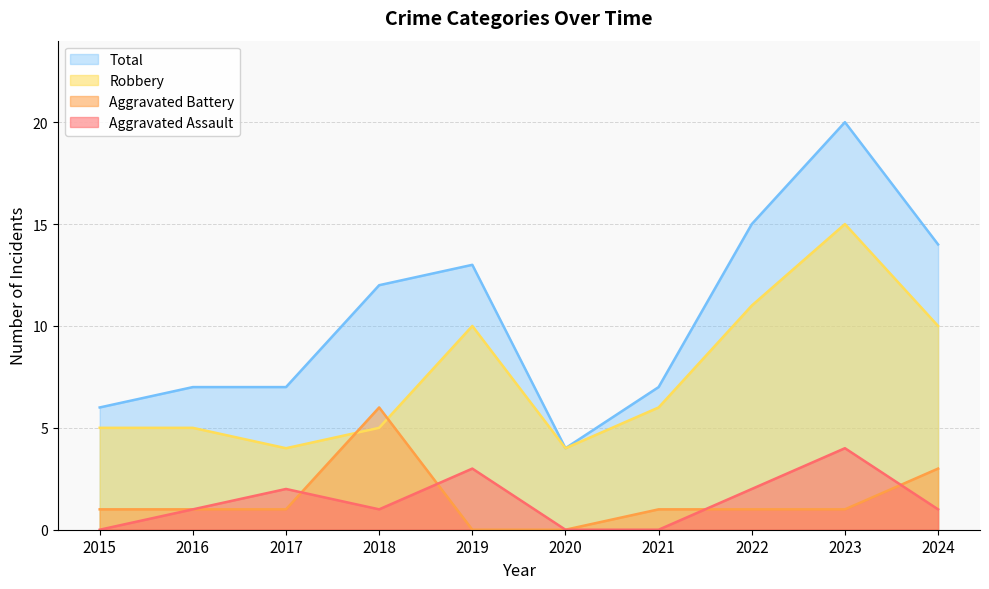

At which category is the sum across all series the highest?

2023